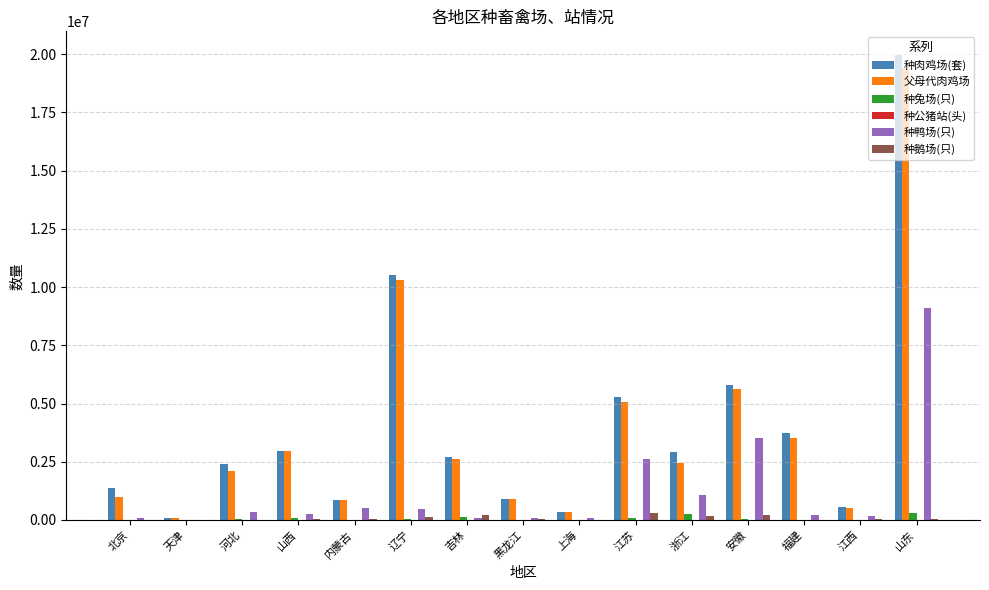

Which series has the widest spread of values?

种肉鸡场(套)